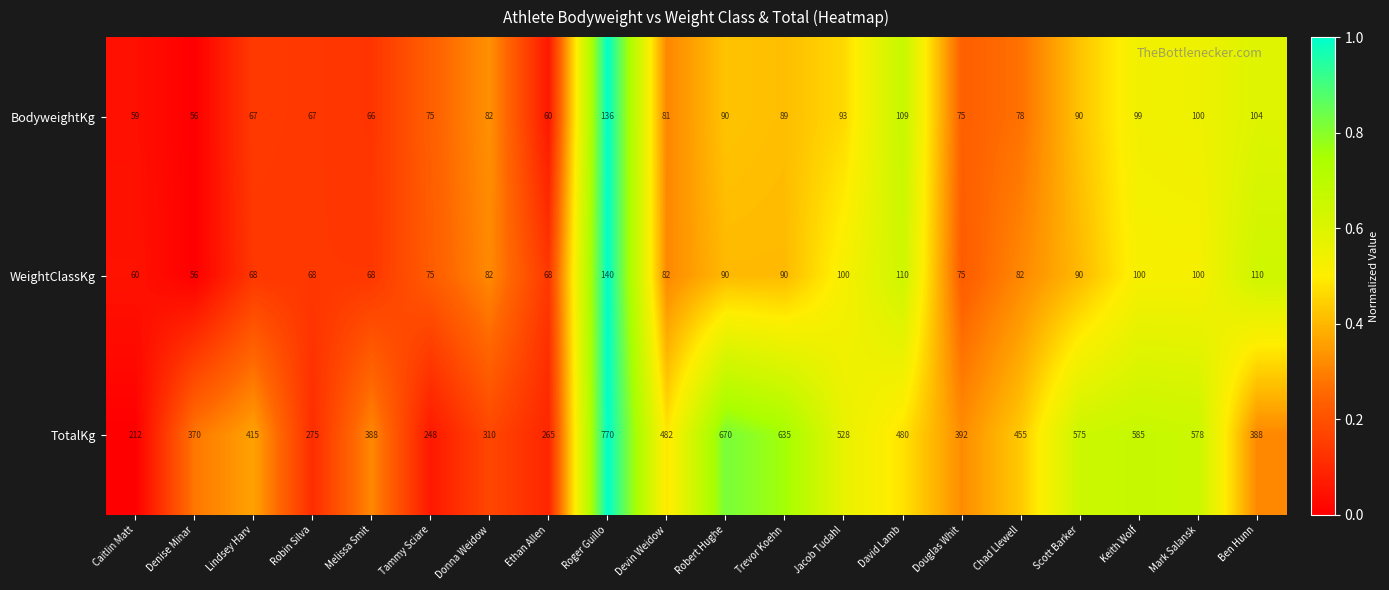

What is the spread (max minus min) of values at Ben Hunn?

284